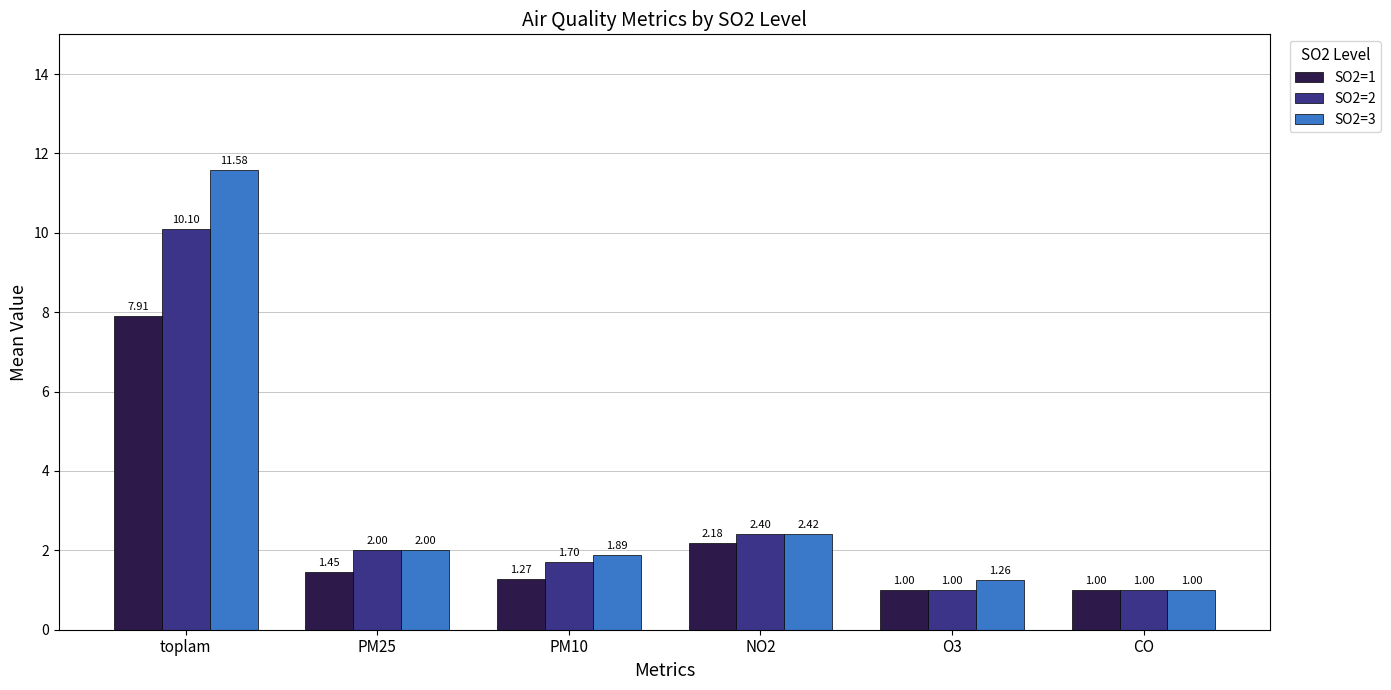

What position from the right is PM10?

4